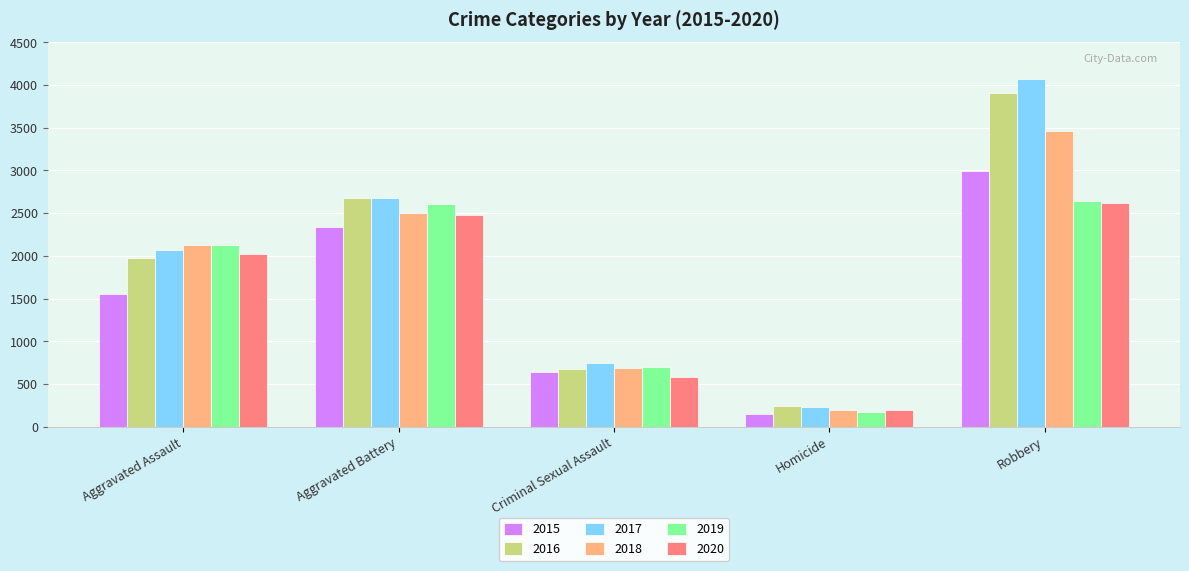

Are the bars horizontal?

No